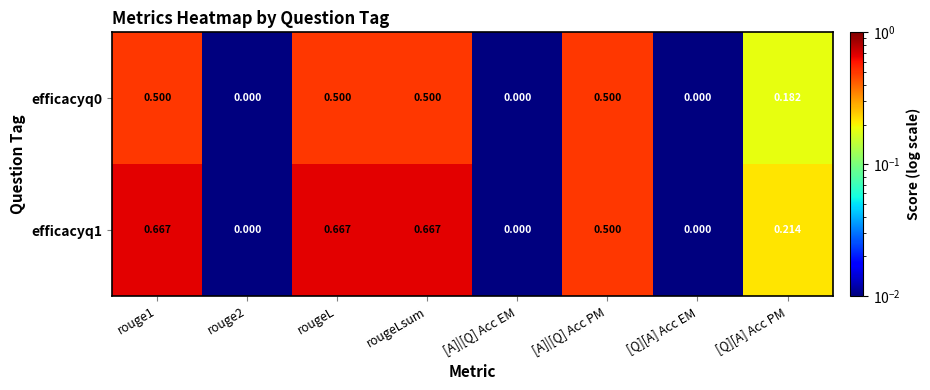

Is the value of efficacyq1 at [Q][A] Acc EM greater than the value of efficacyq0 at [A]|[Q] Acc PM?

No